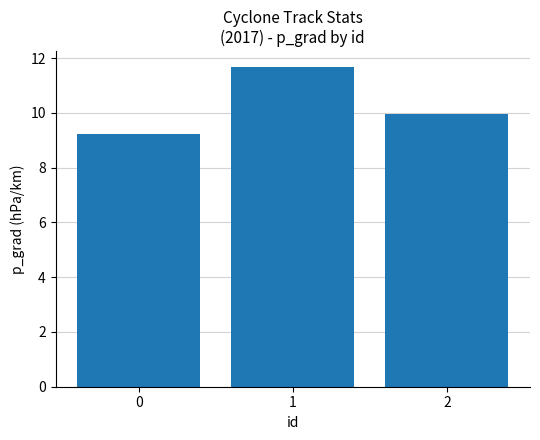

What is the sum of the values at 0 and 1?

20.9